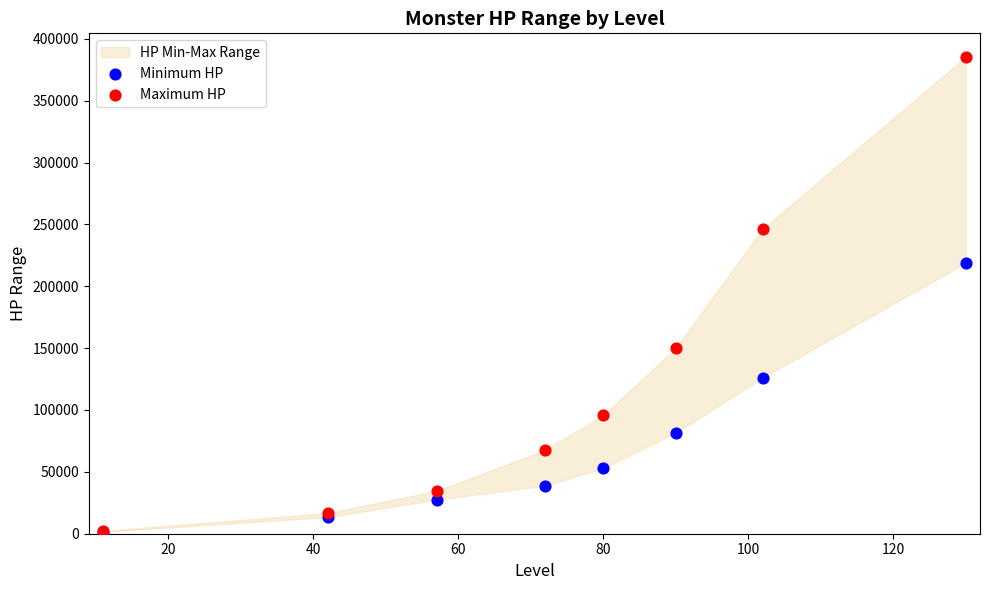

In the Maximum HP series, what Y value is closest to 193762?

149900